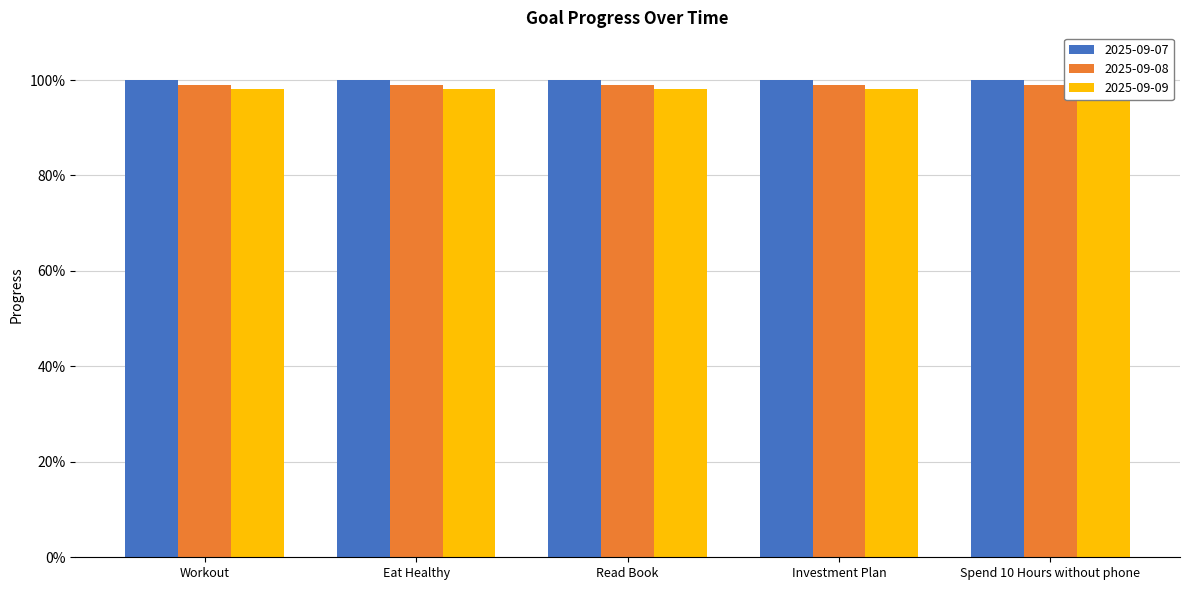

The value of 2025-09-07 at Read Book is 0.7. True or false?

False